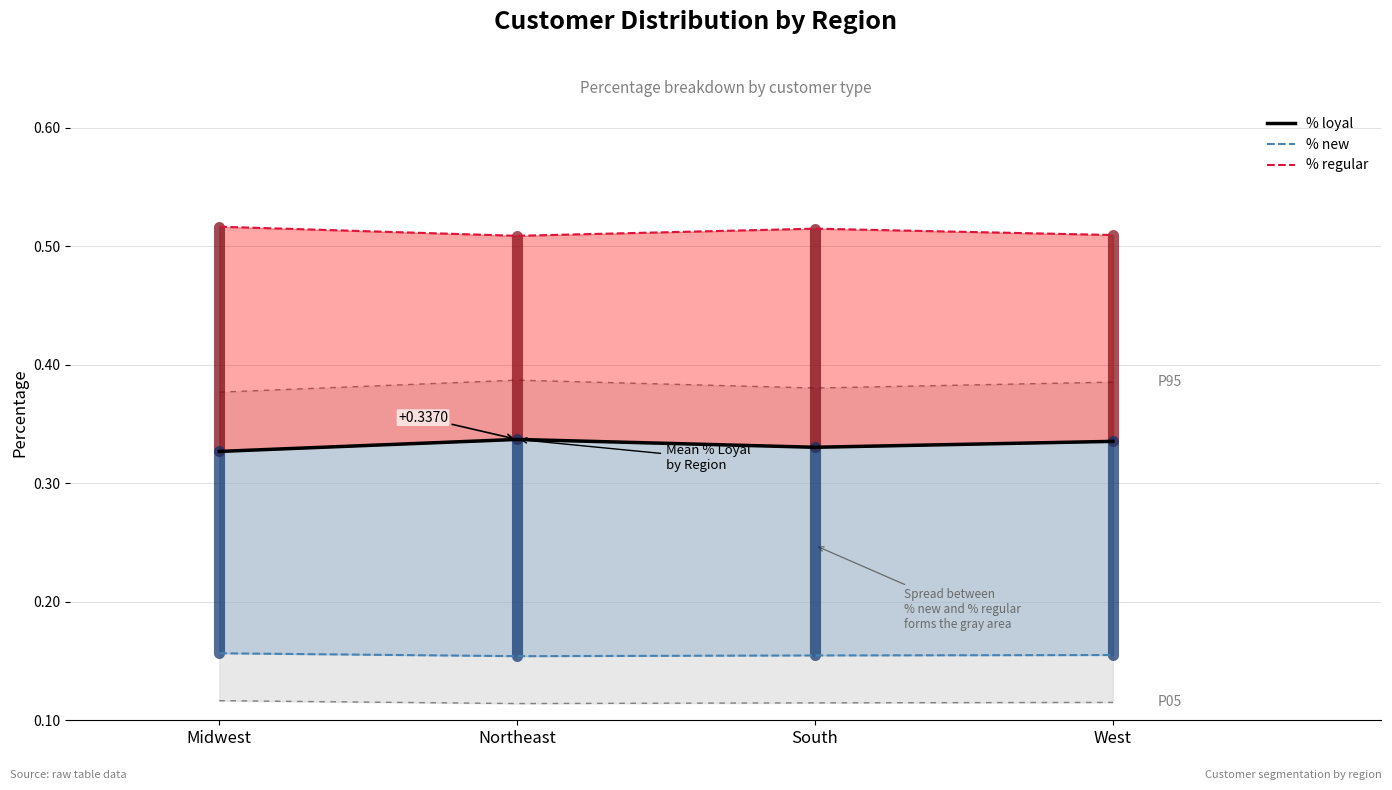

True or false: % new and % loyal cross at least once.

False